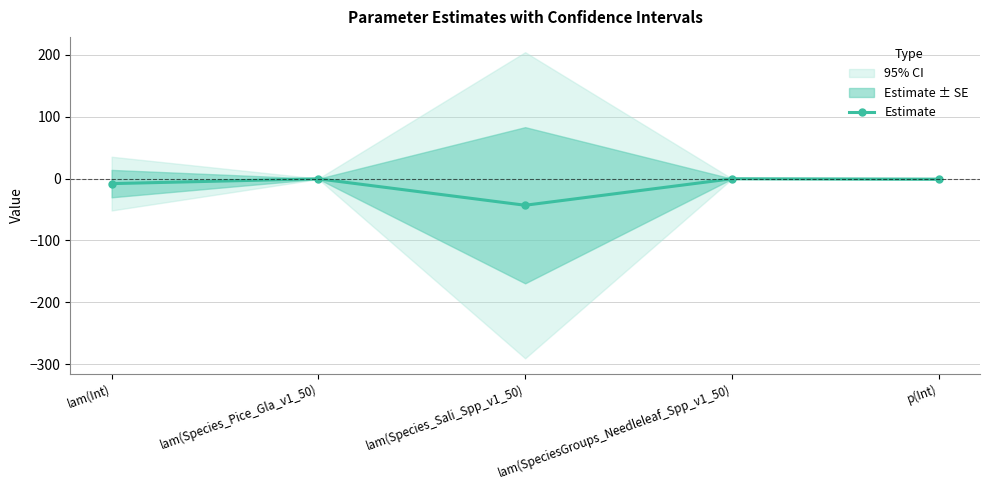

Rank the categories by value from highest to lowest.

lam(SpeciesGroups_Needleleaf_Spp_v1_50), lam(Species_Pice_Gla_v1_50), p(Int), lam(Int), lam(Species_Sali_Spp_v1_50)